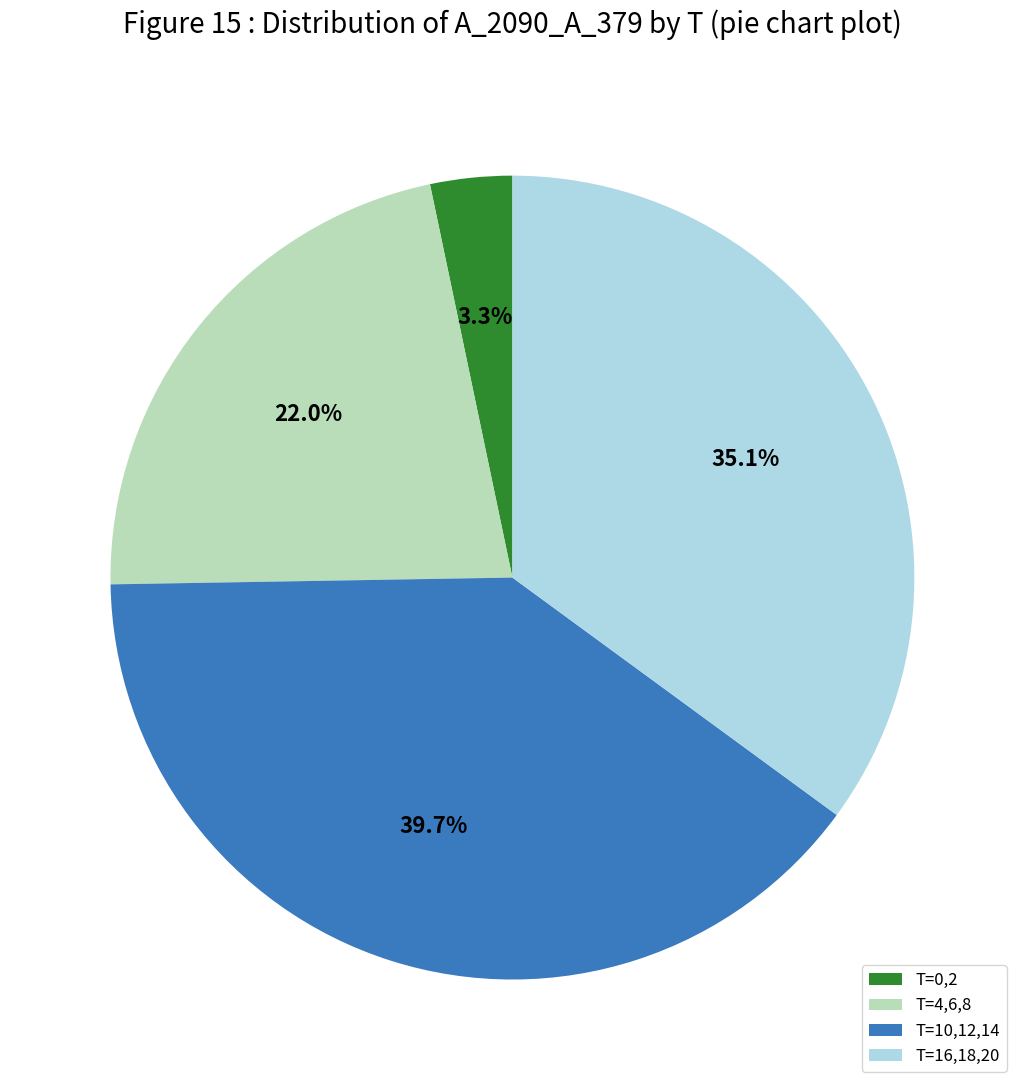

Which has a higher value, T=10,12,14 or T=4,6,8?

T=10,12,14